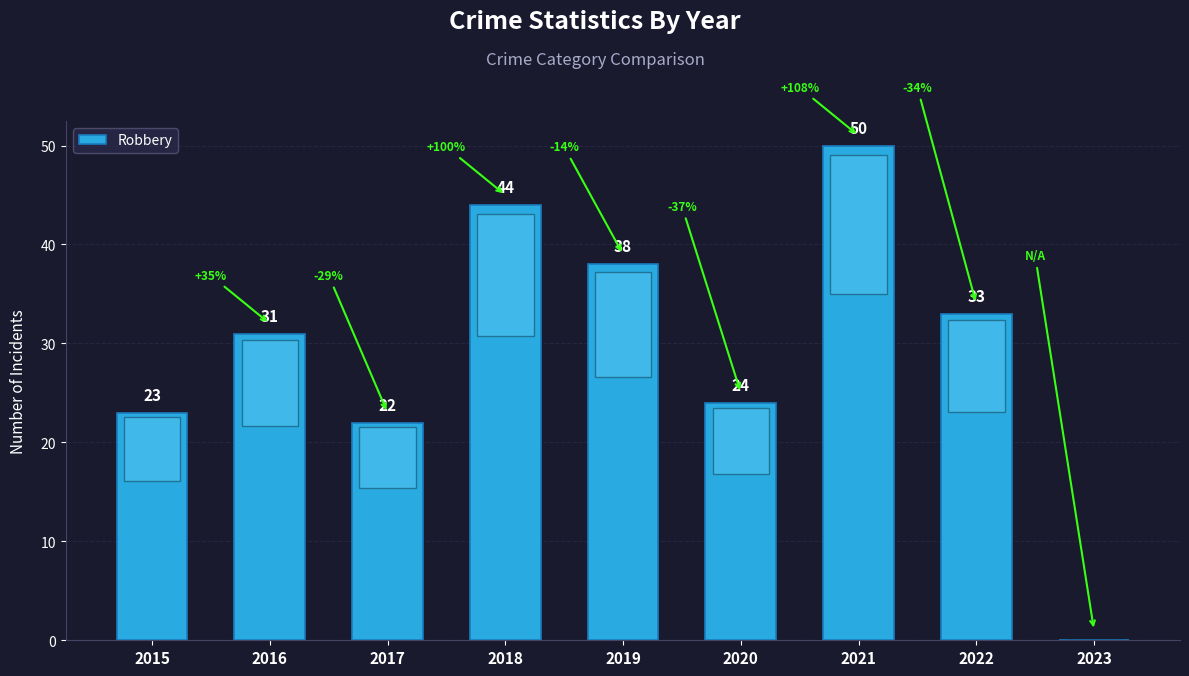

How many series are shown in this chart?

1